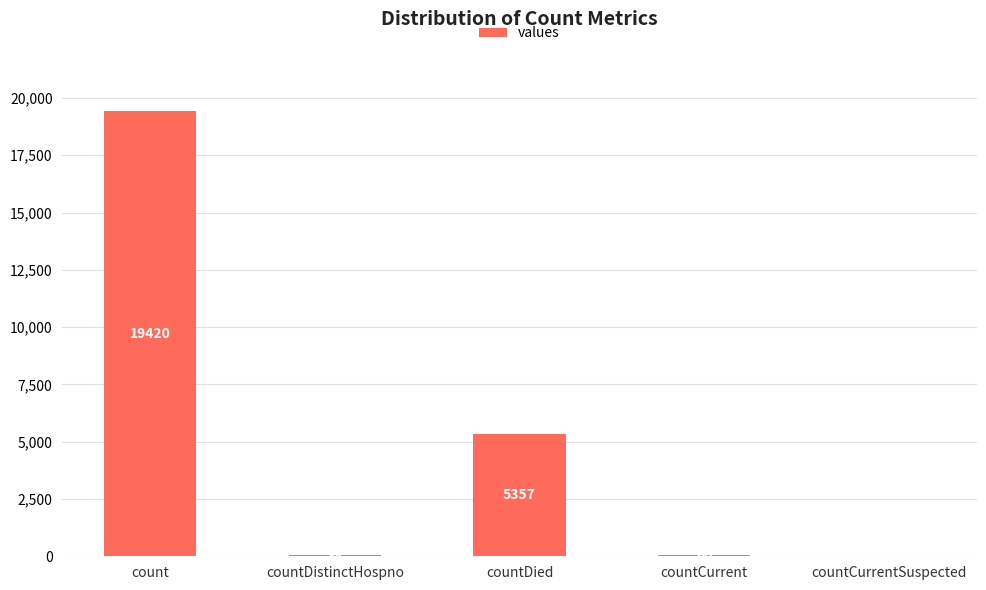

At which label is the value closest to 9710?

countDied